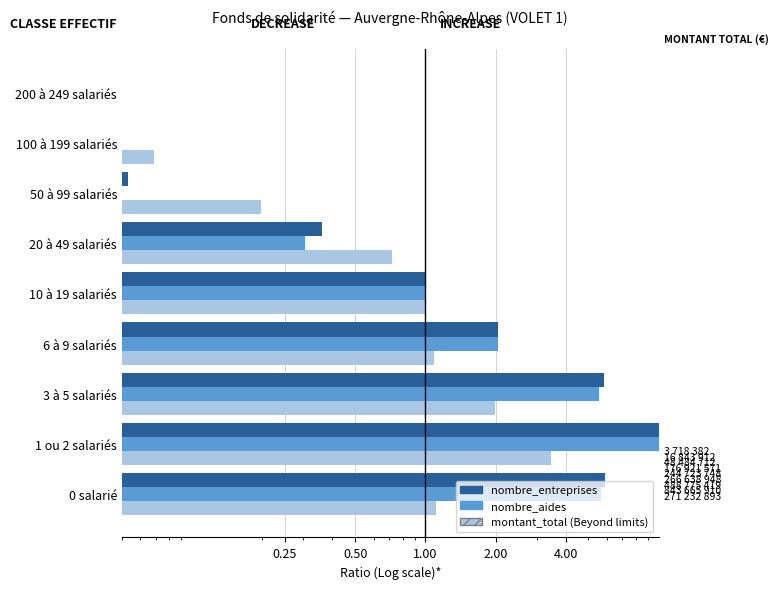

How many bars are there in total?

27